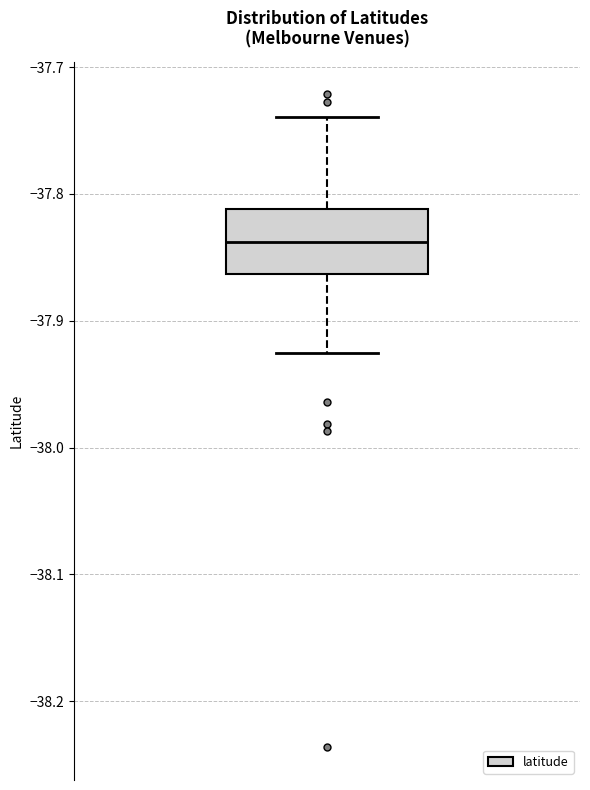

Where is the lower edge of the box on the y-axis? The values are not printed on the chart, so give them approximately, as read against the axis.

-37.86